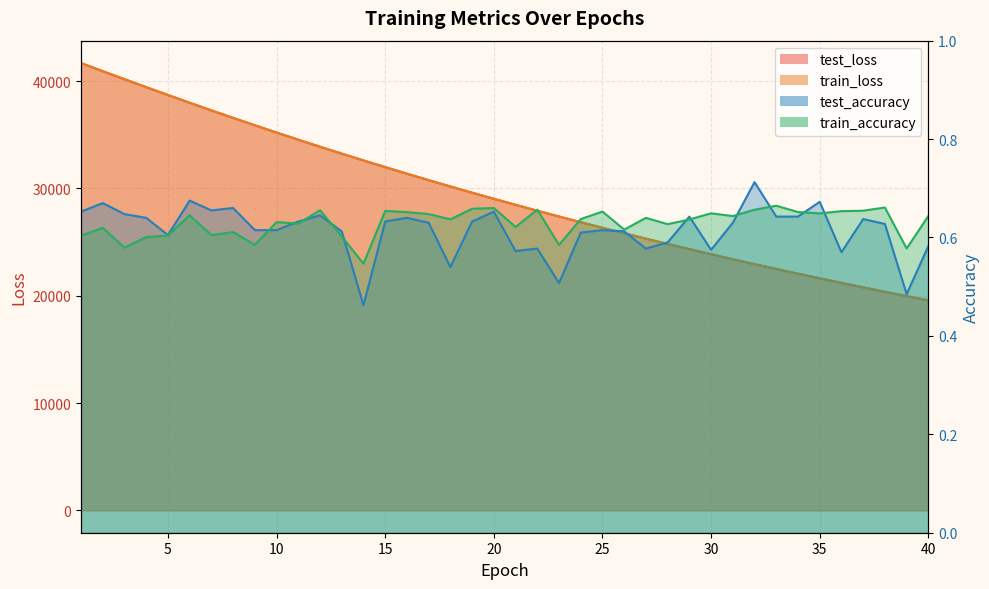

True or false: train_loss and train_accuracy cross at least once.

False